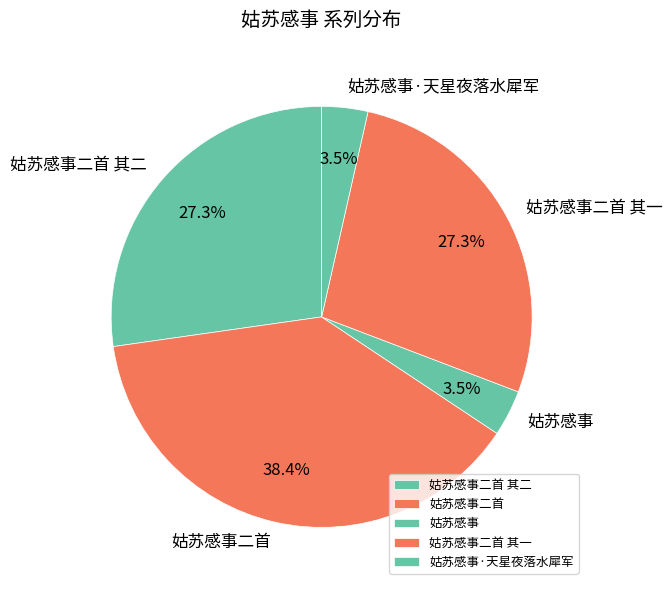

What is the largest slice in the pie chart?

姑苏感事二首